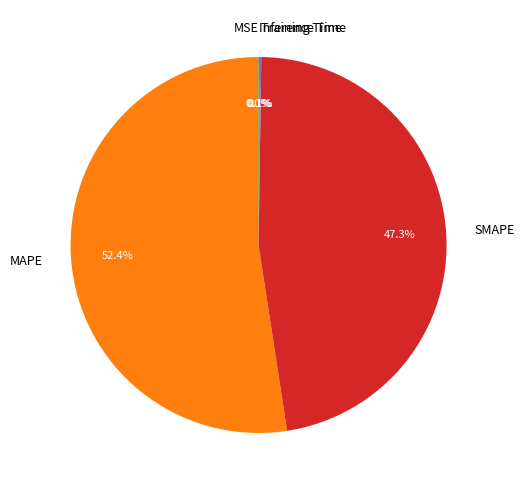

What is the majority slice?

MAPE